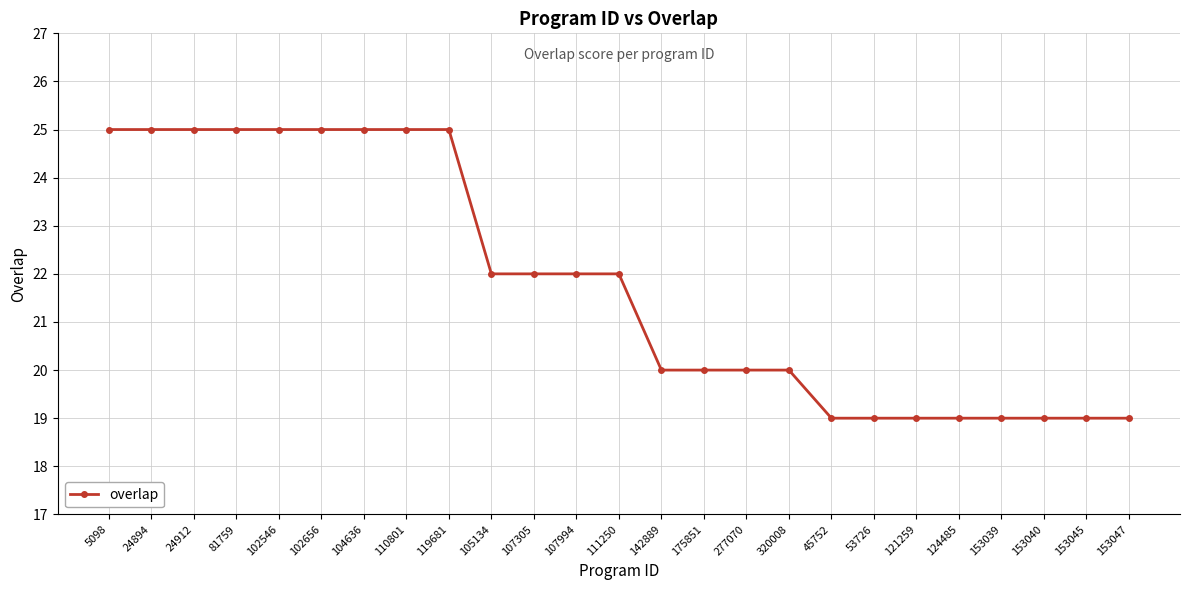

Which has a higher value, 119681 or 153039?

119681